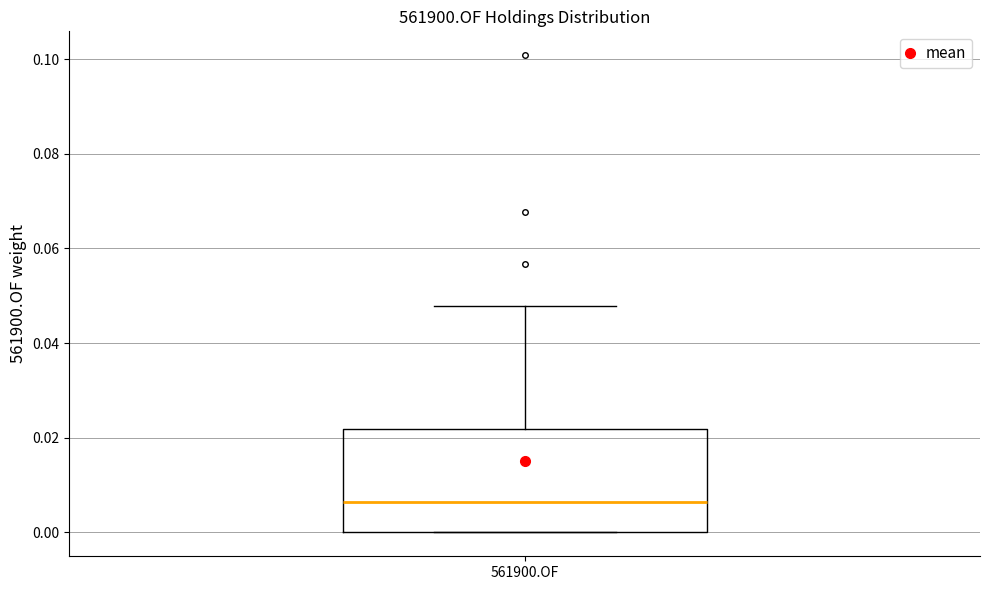

Read this box plot against the y-axis: the position of the median line, the range covered by the box, and the ends of both whiskers. The values are not printed on the chart, so give them approximately, as read against the axis.

median 0.006, box 0.000 to 0.022, whiskers 0.000 to 0.048